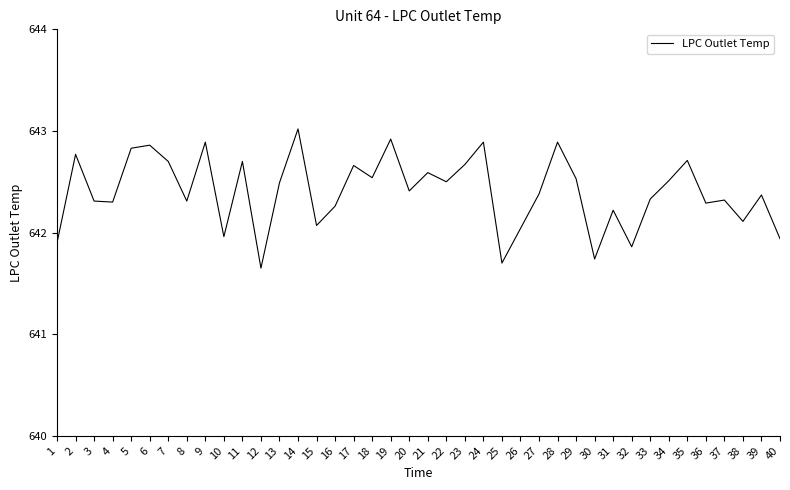

What is the sum of all values?

25696.1